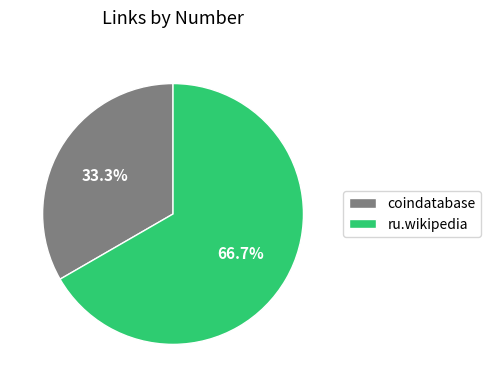

To the nearest percent, what percentage of the pie is coindatabase?

33%